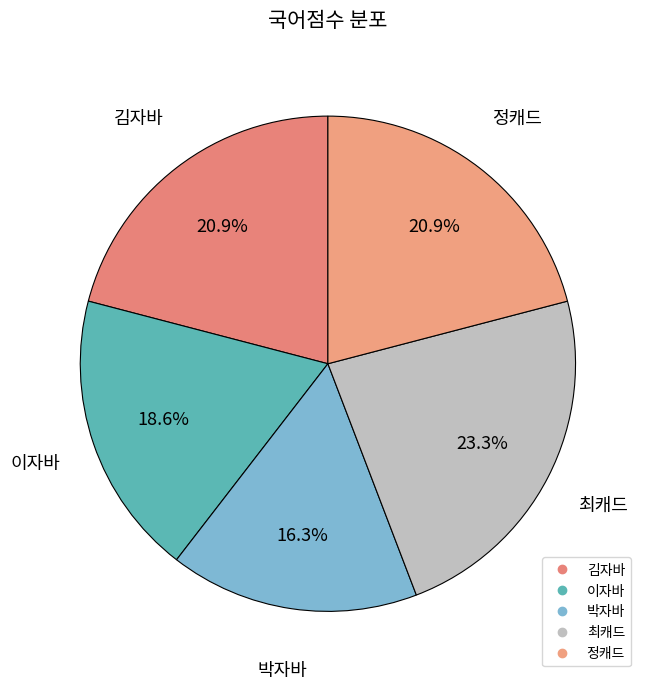

Is there any slice that represents more than half of the pie?

No